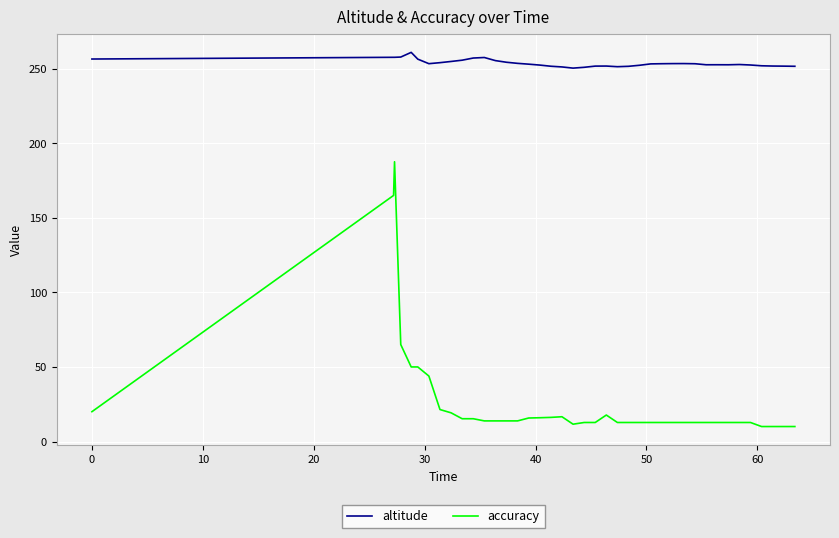

True or false: accuracy and altitude intersect in this chart.

False